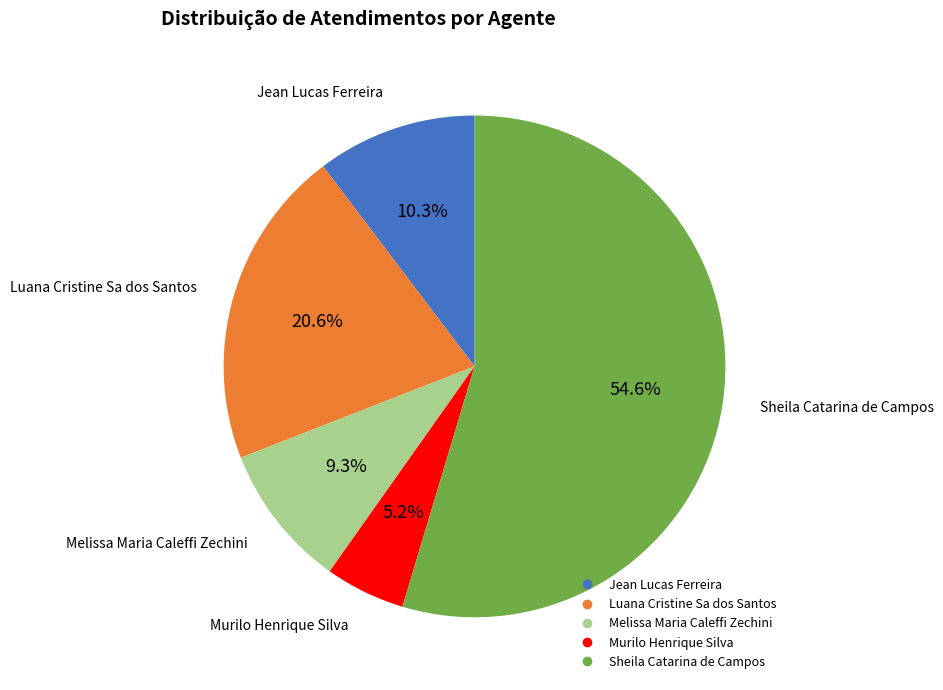

Does Jean Lucas Ferreira represent more than half of the total?

No